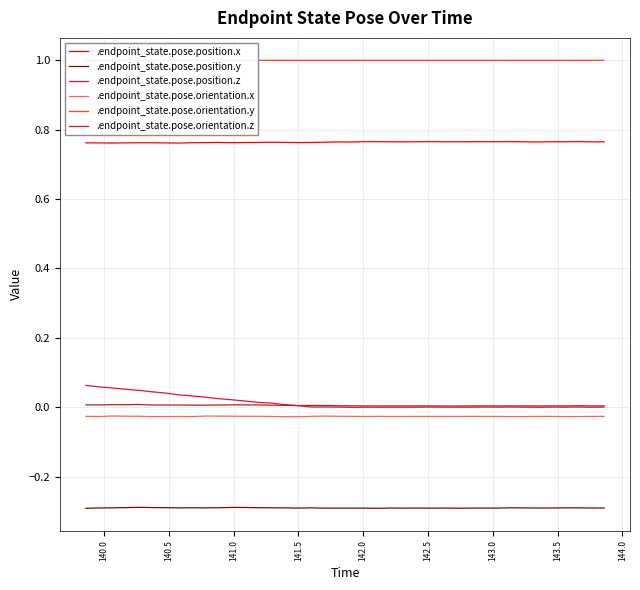

Which series has the largest range (max minus min)?

.endpoint_state.pose.position.z